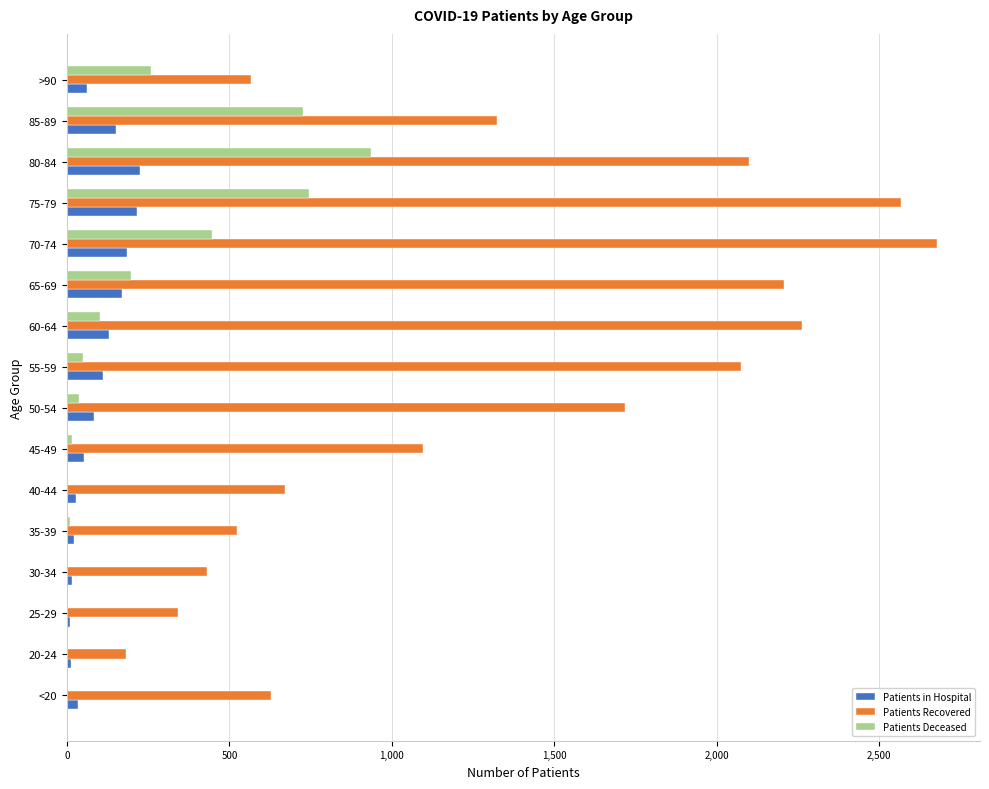

At which label is Patients Recovered closest to 1429?

85-89